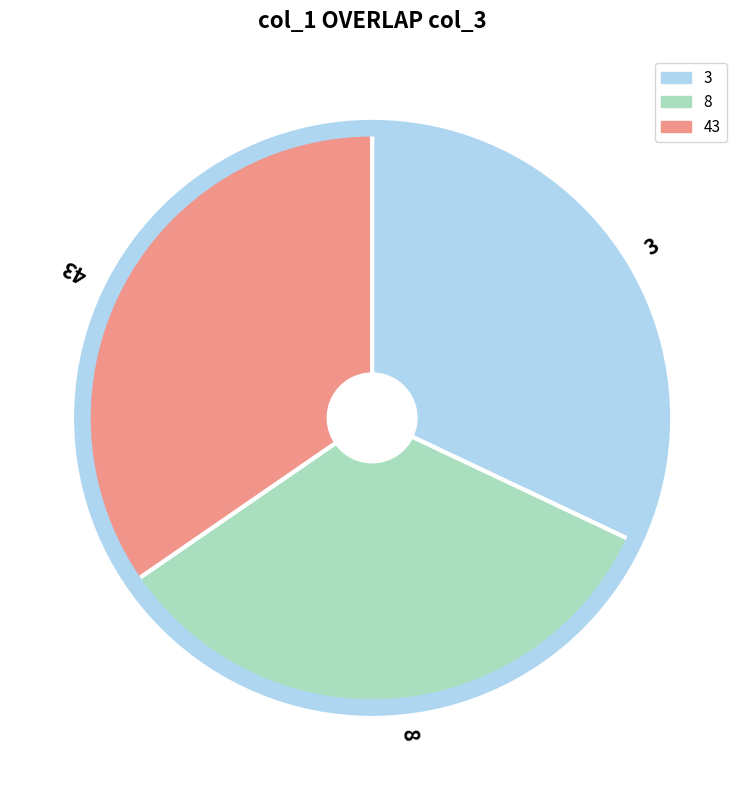

Is there a majority slice in this chart?

No